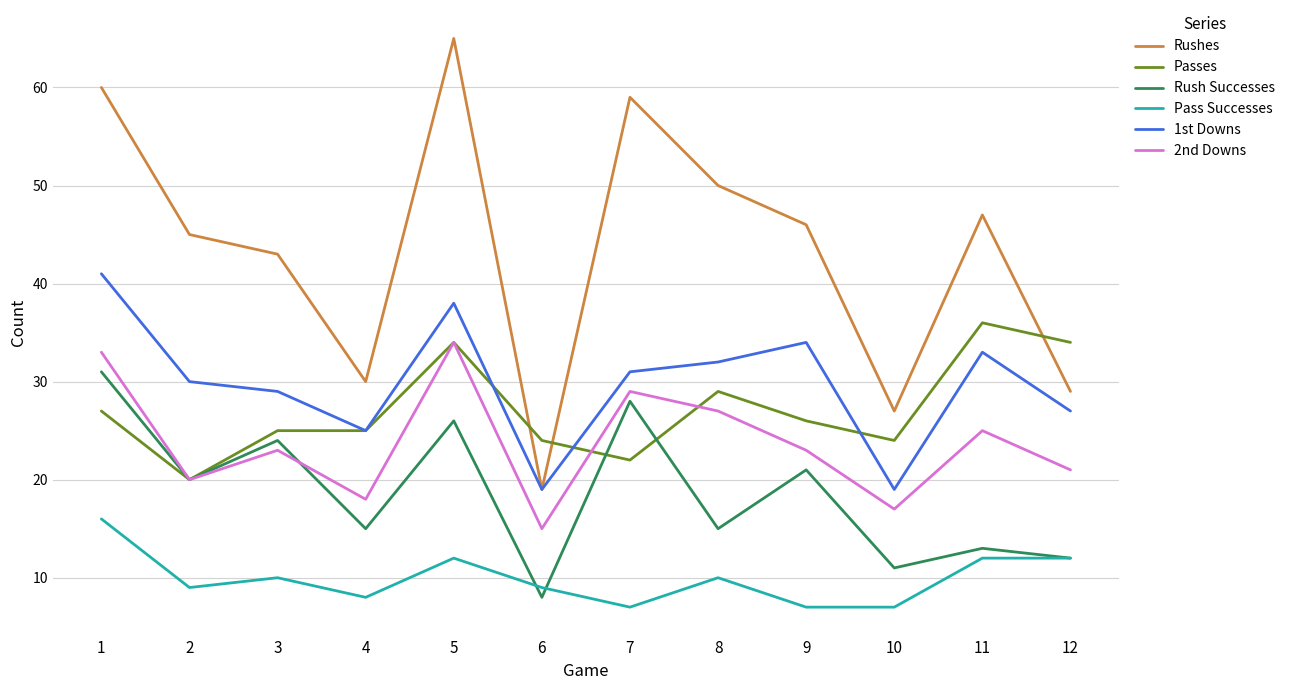

Reading left to right, list all the values displayed in this chart.

Rushes: 60	45	43	30	65	19	59	50	46	27	47	29
Passes: 27	20	25	25	34	24	22	29	26	24	36	34
Rush Successes: 31	20	24	15	26	8	28	15	21	11	13	12
Pass Successes: 16	9	10	8	12	9	7	10	7	7	12	12
1st Downs: 41	30	29	25	38	19	31	32	34	19	33	27
2nd Downs: 33	20	23	18	34	15	29	27	23	17	25	21